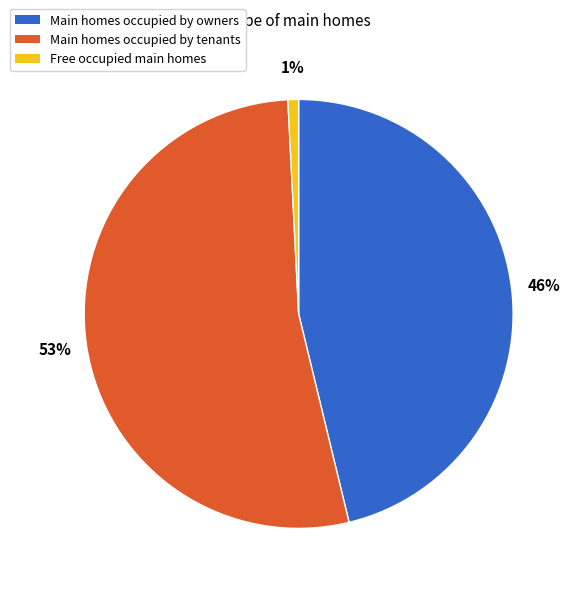

Between Main homes occupied by tenants and Main homes occupied by owners, which is larger?

Main homes occupied by tenants